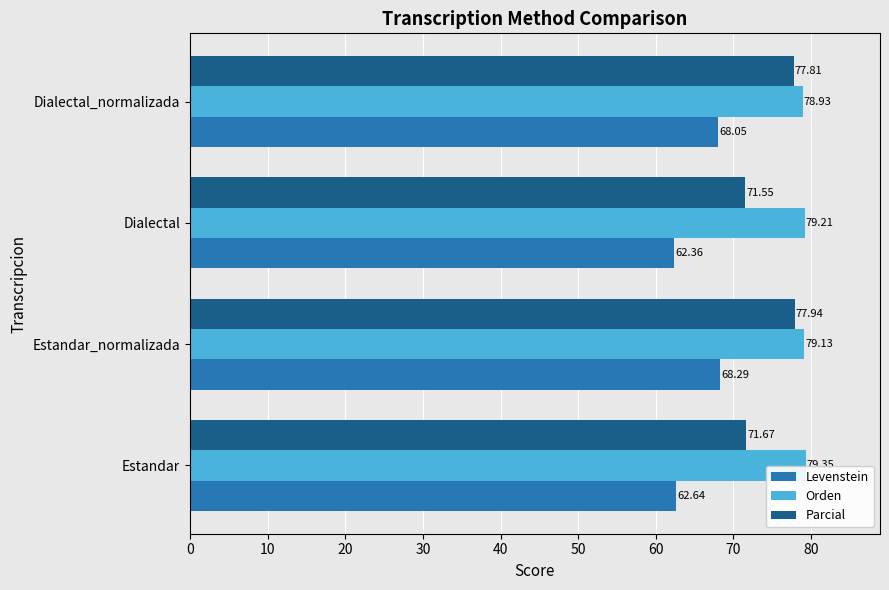

What is the difference between the second highest and second lowest values in the Orden series?

0.1